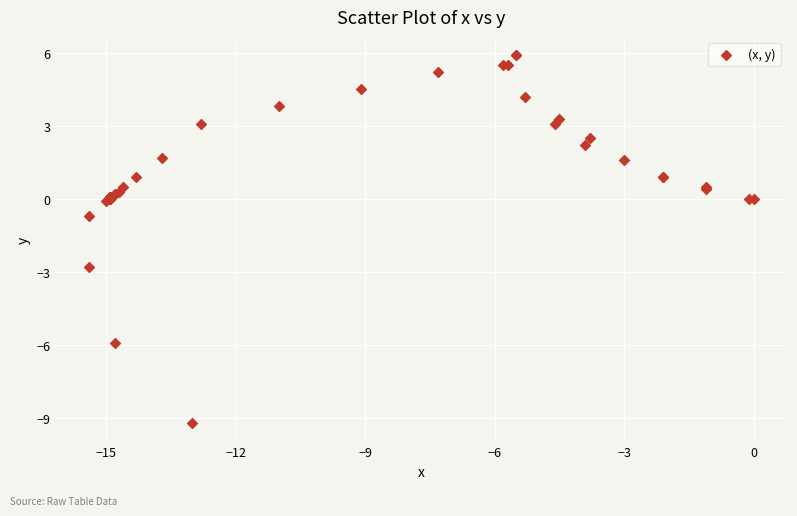

What Y value in the scatter plot is closest to -1?

-0.7